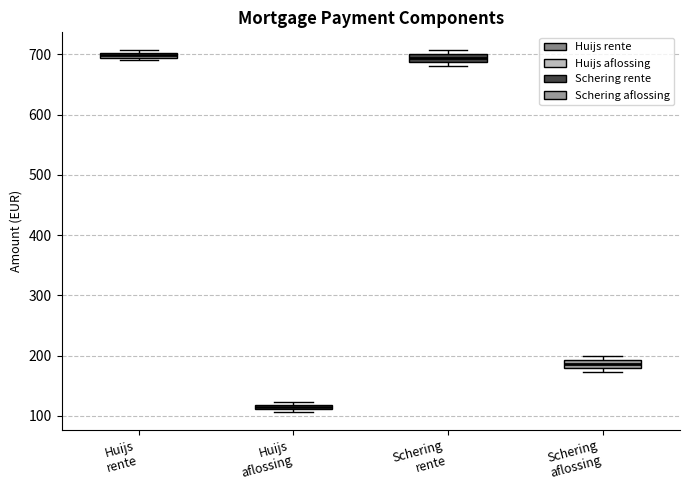

Where is the upper edge of the box for Huijs rente on the y-axis? The values are not printed on the chart, so give them approximately, as read against the axis.

700